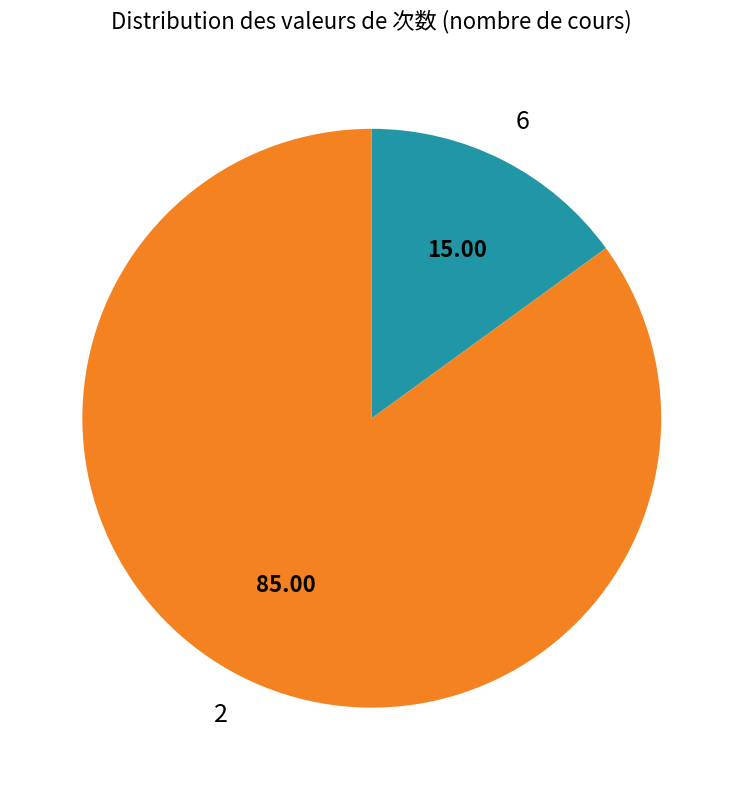

Is there a majority slice in this chart?

Yes